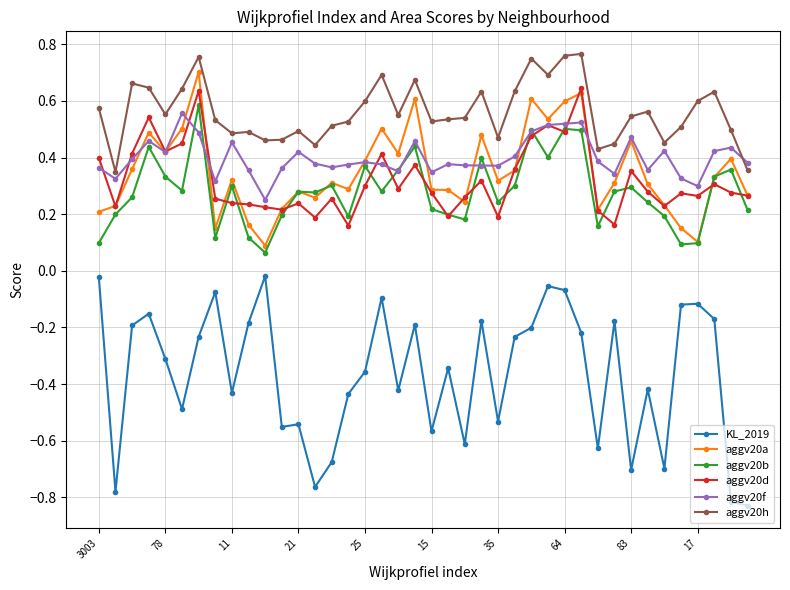

True or false: aggv20d has more than 1 interior local peaks.

True